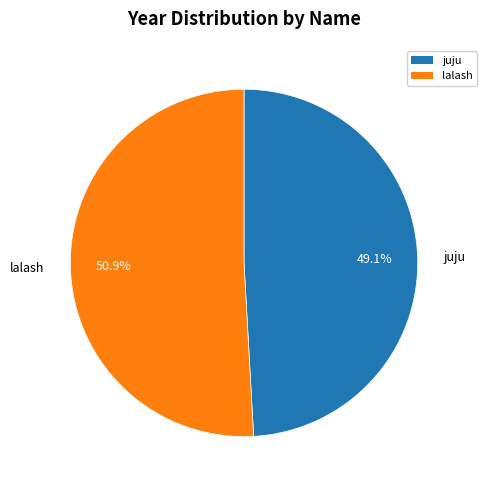

Is it true that lalash is 61% of the pie?

False